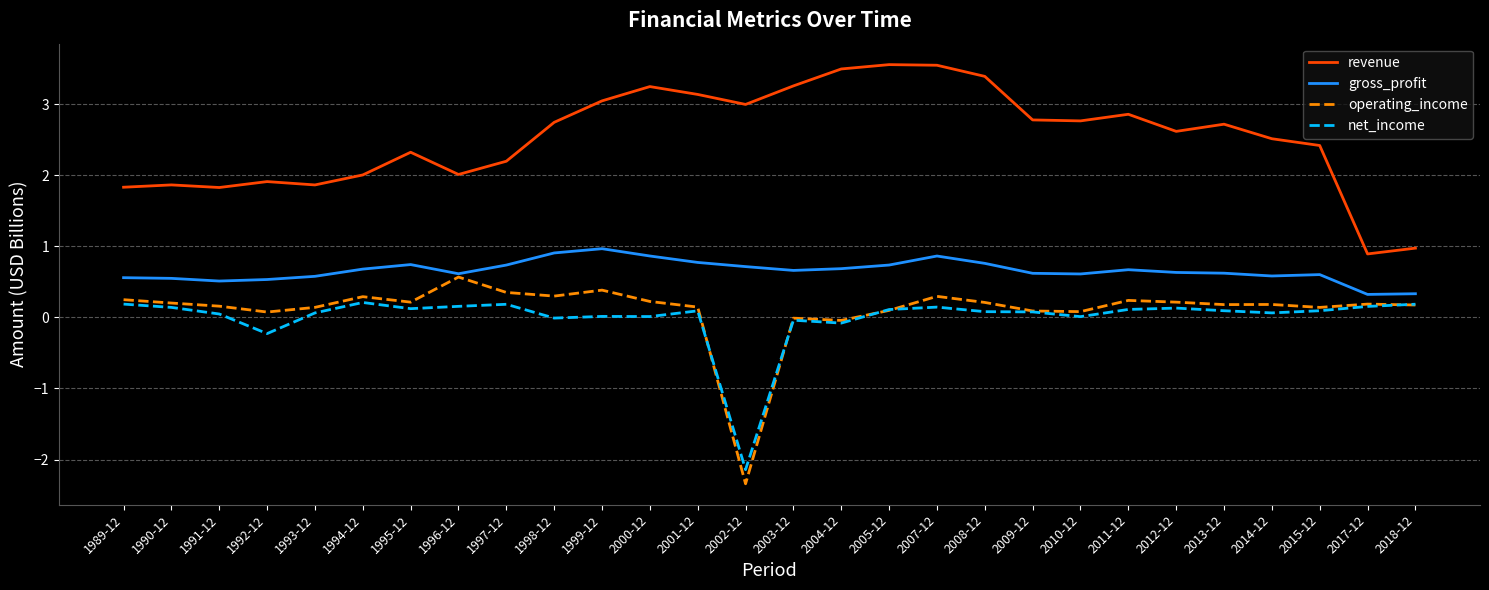

Between 1996-12 and 1999-12, which series saw the biggest shift?

revenue